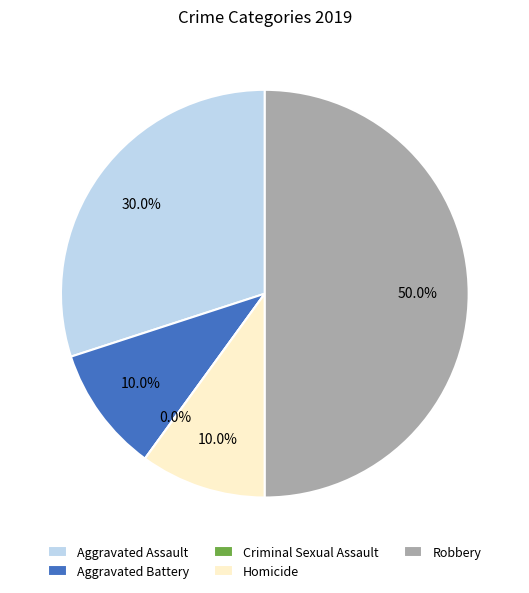

Count the number of slices in the pie.

5